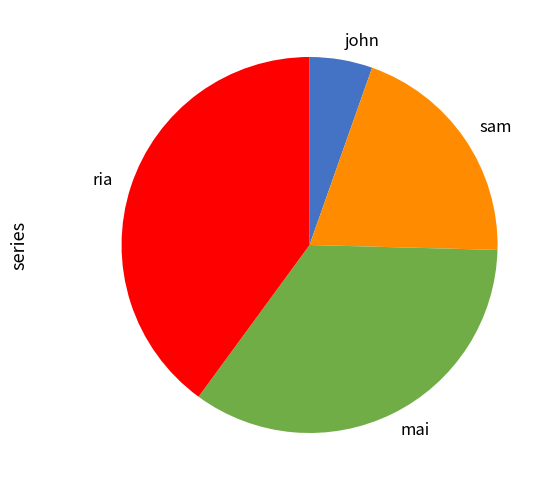

Rank the categories by value from highest to lowest.

ria, mai, sam, john